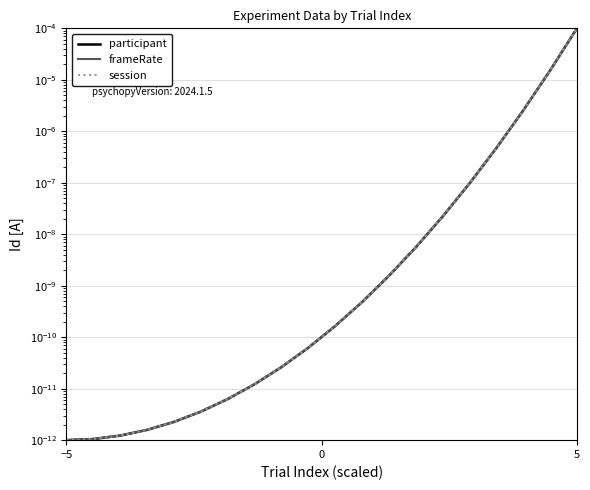

Is the value of participant at 6 greater than the value of frameRate at 14?

No